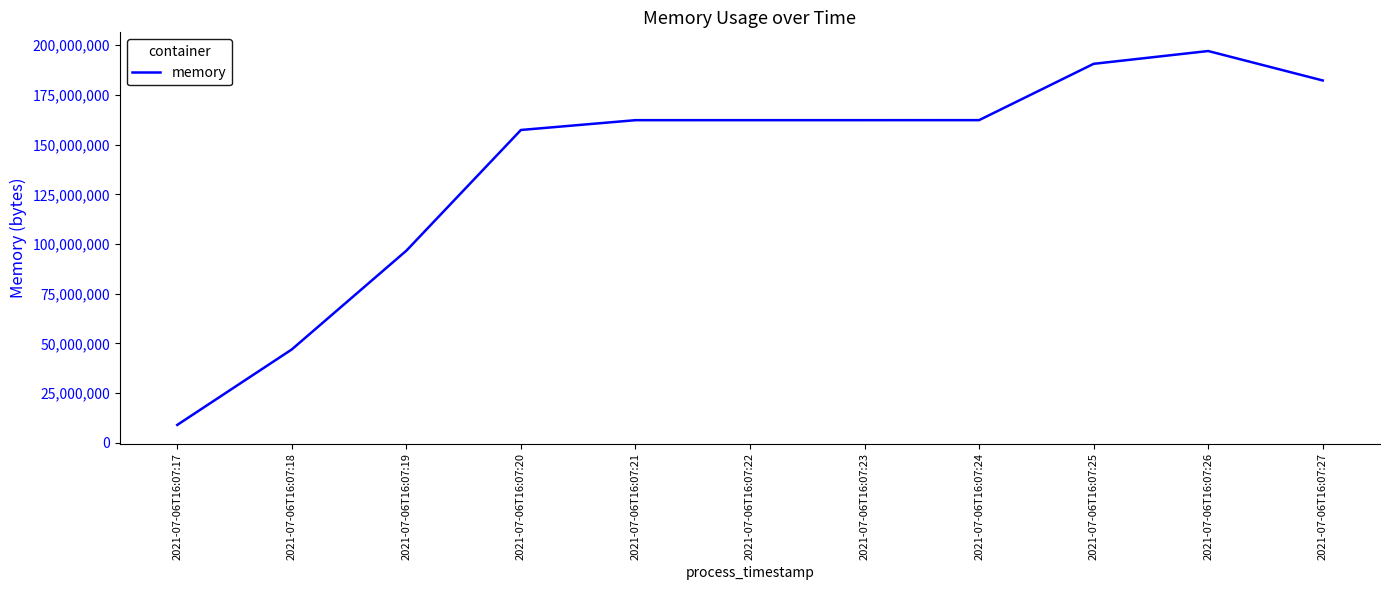

What is the sum of all values?

1529253888